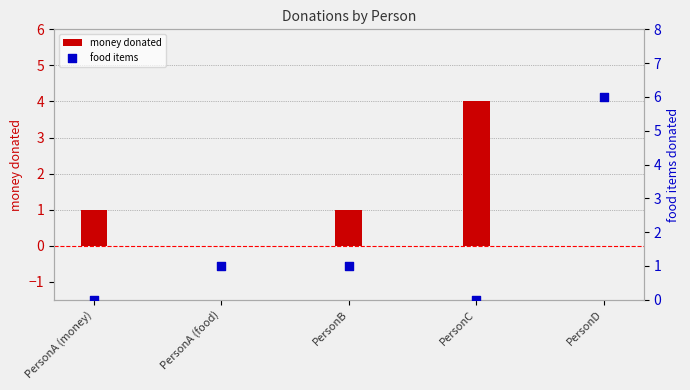

At how many categories does at least one series exceed 0?

5